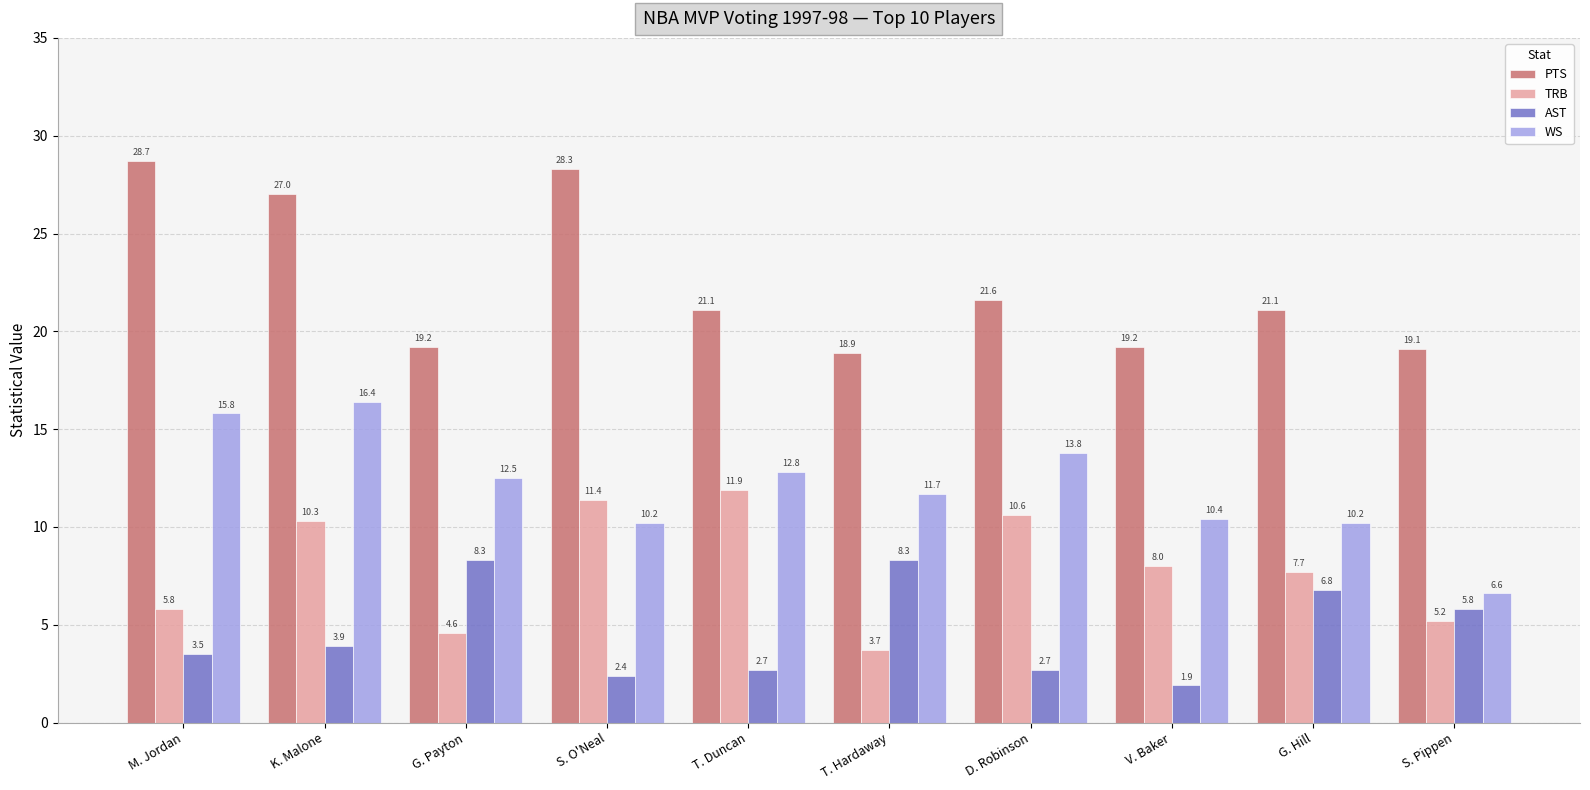

Is it true that AST equals 8.3 at T. Hardaway?

True